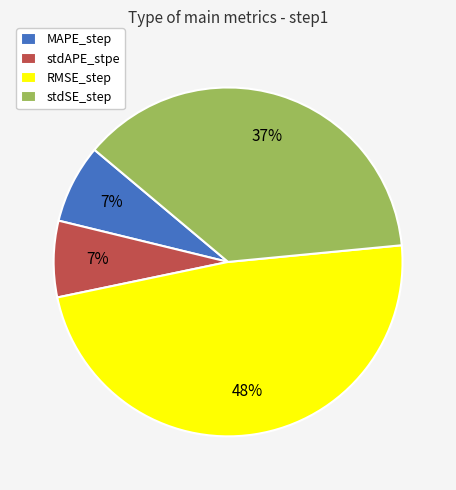

Is MAPE_step the majority of the pie?

No